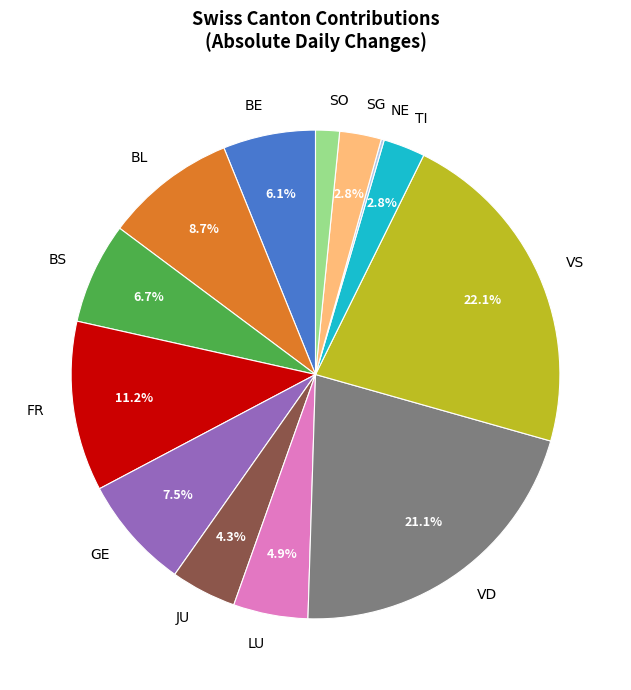

Approximately how many times larger is the value at BS compared to SG?

2.4